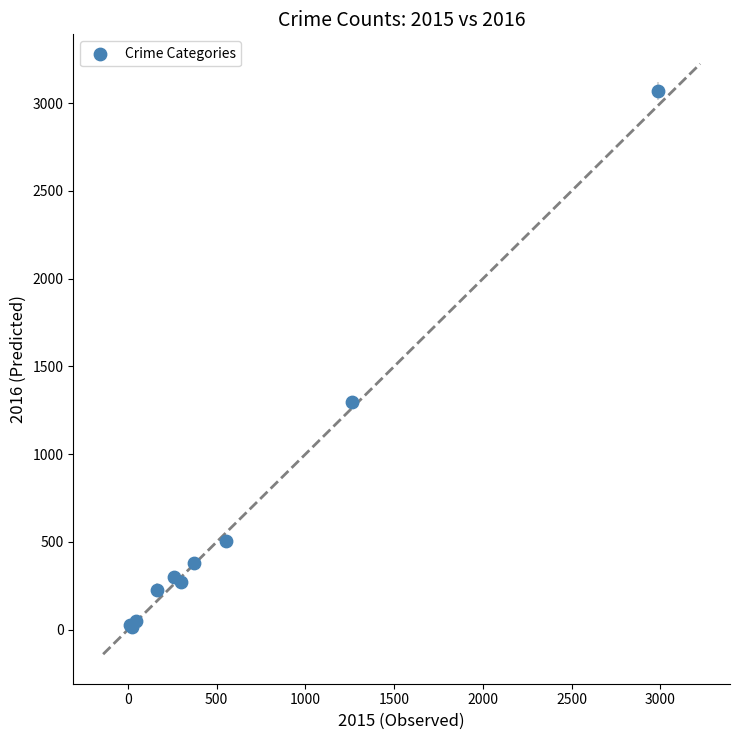

What Y value in the scatter plot is closest to 1542?

1297